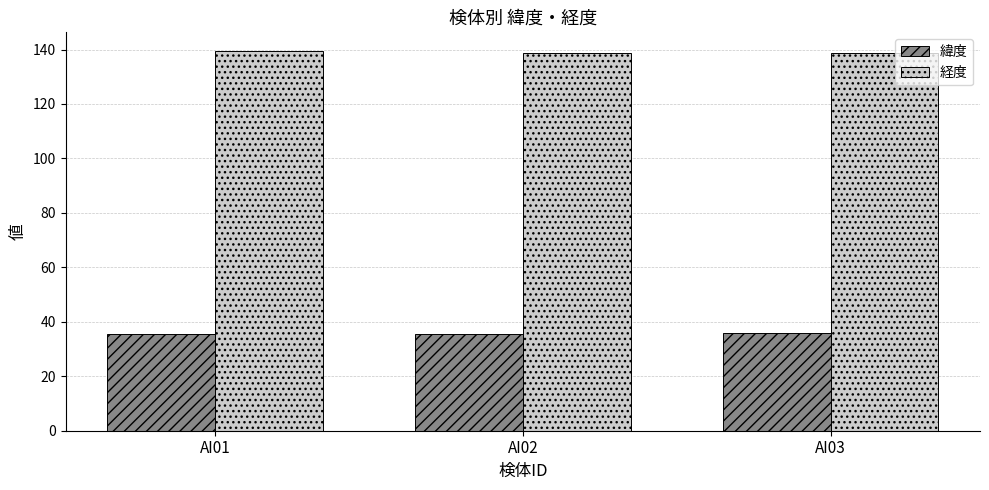

What is the spread (max minus min) of values at AI03?

103.0